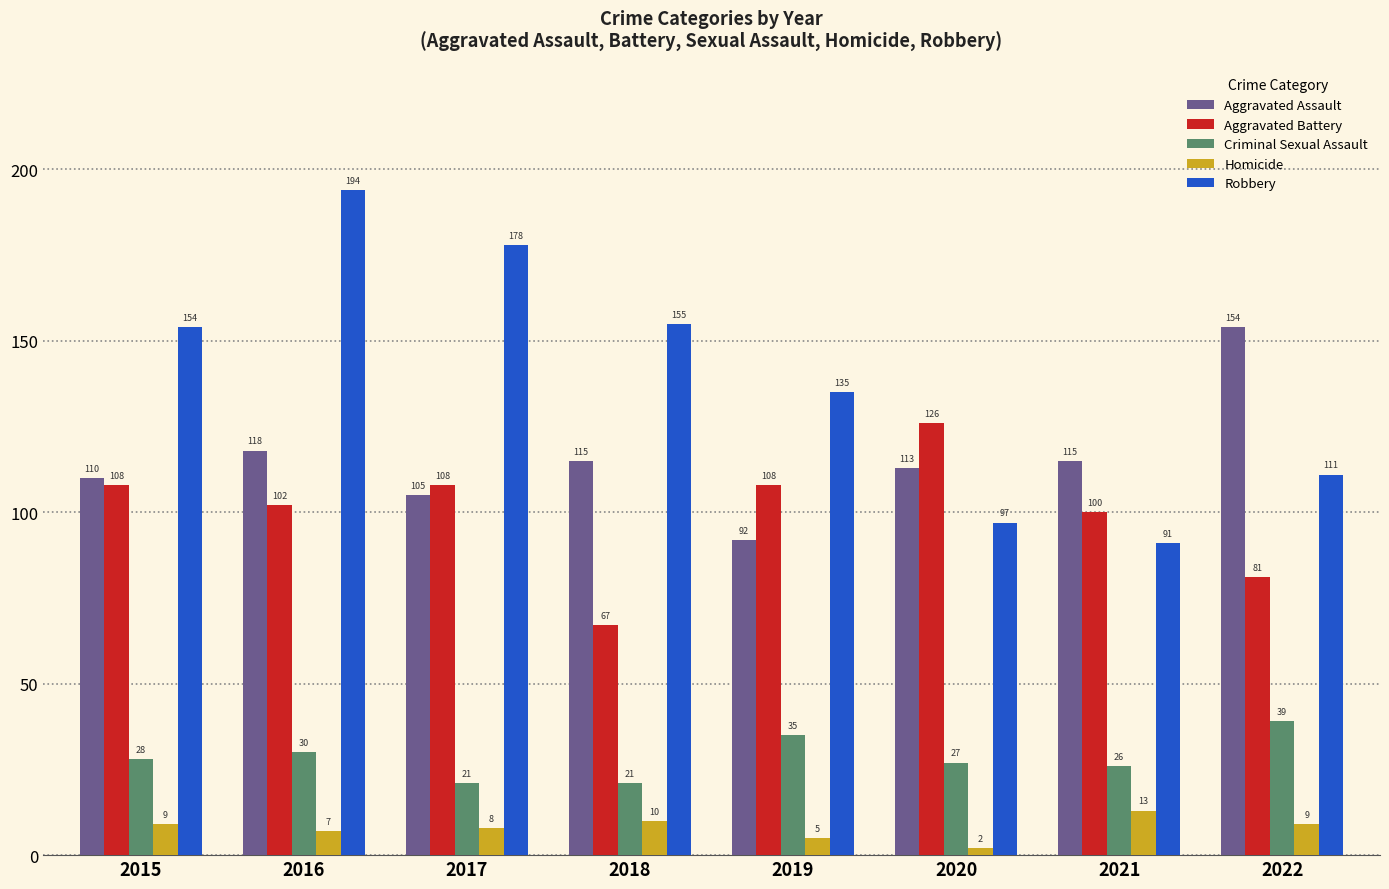

What is the difference between the maximum and second lowest values in the Aggravated Assault series?

49